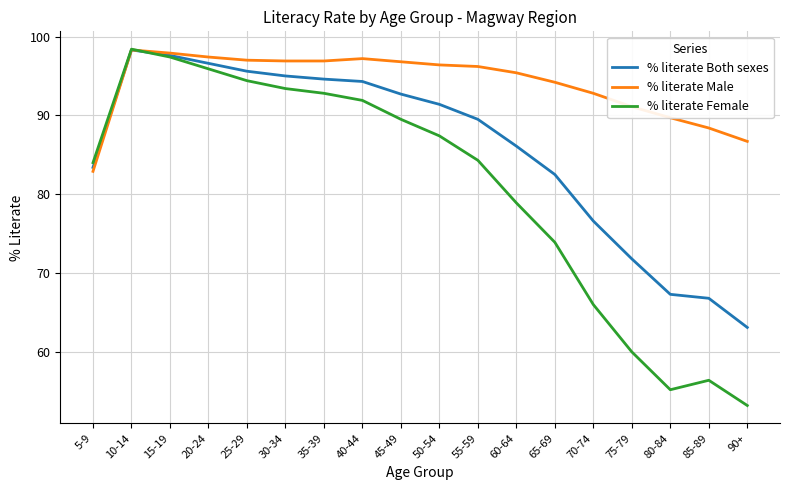

What value does the % literate Both sexes series have at 55-59?

89.5